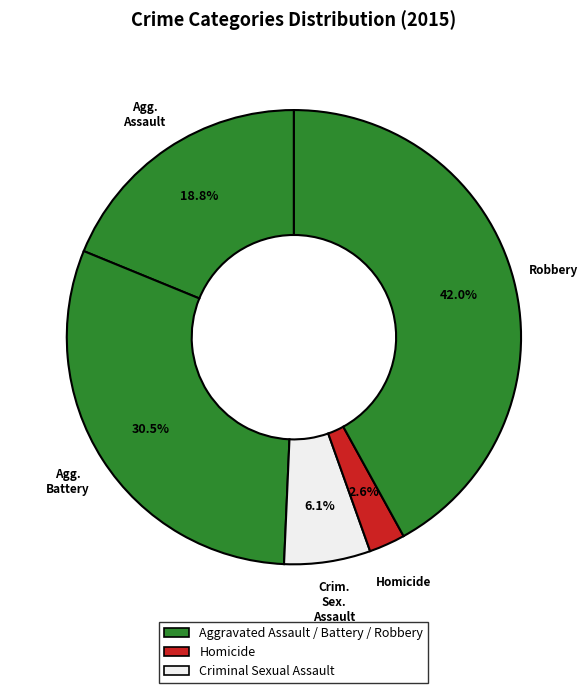

How many segments does this pie chart have?

5